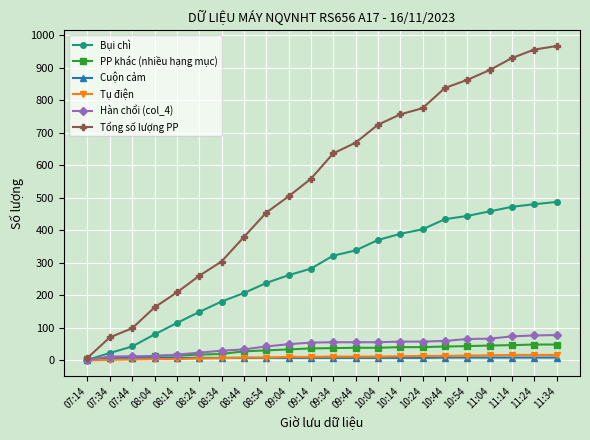

What position from the left is 11:34?

22